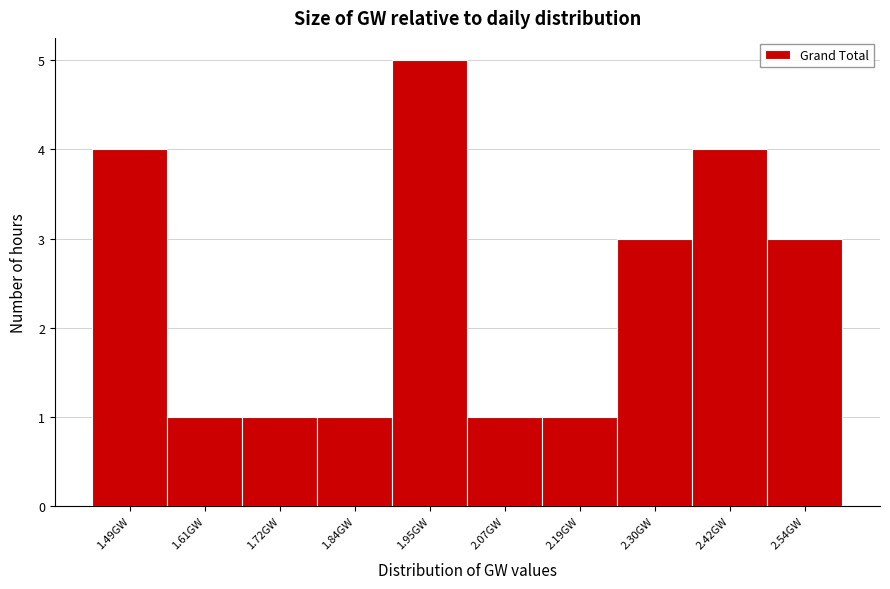

Reading left to right, extract all data points from this chart.

4	1	1	1	5	1	1	3	4	3